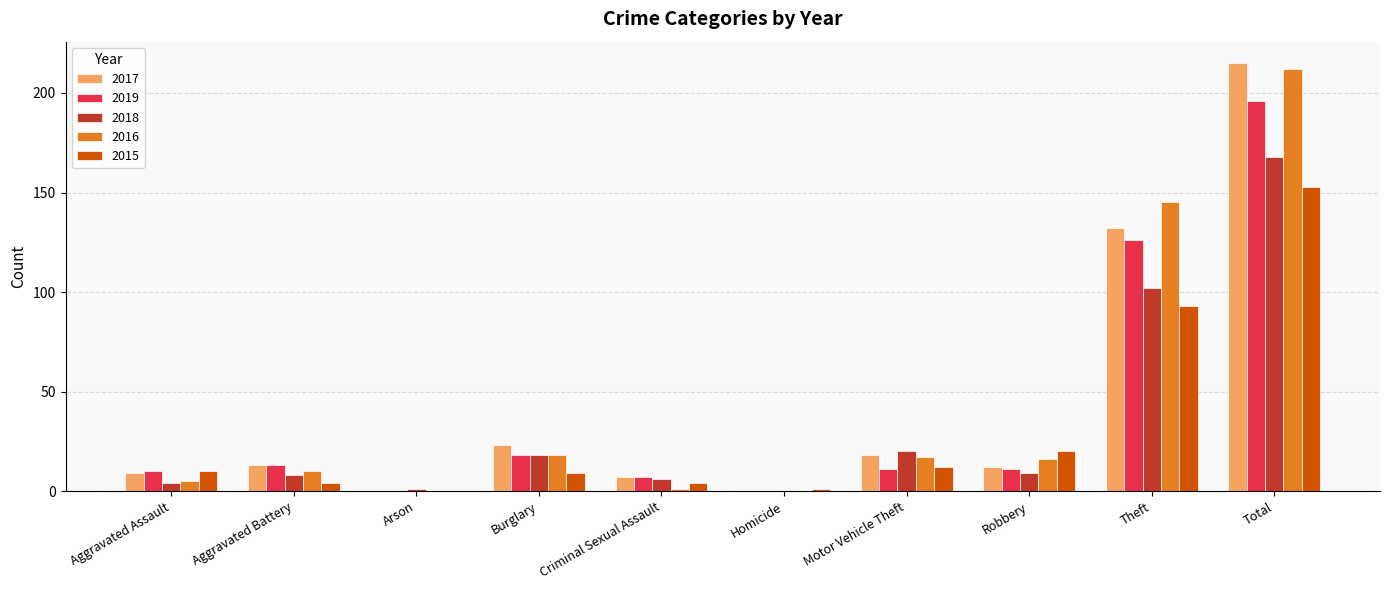

Where does the 2018 series first go above 9?

Burglary